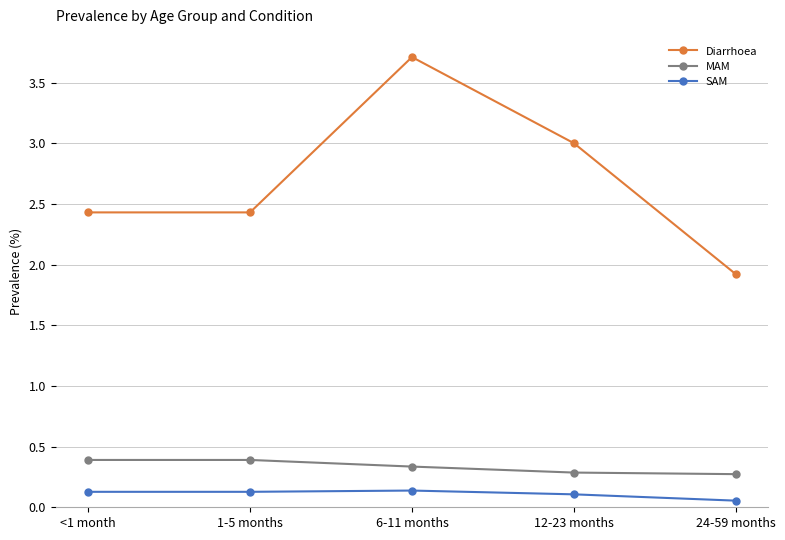

How many lines are shown in the chart?

3